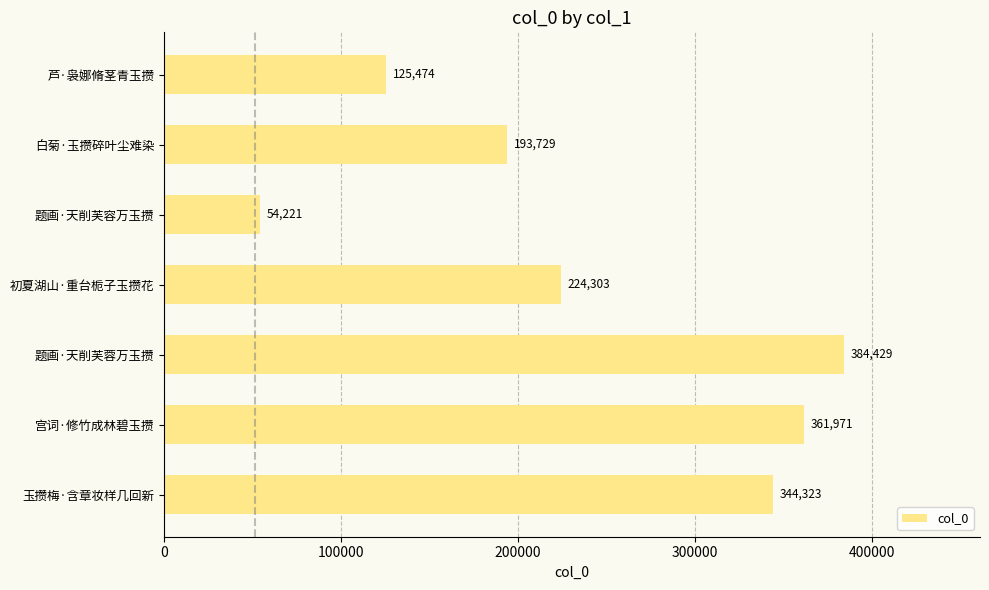

How many data points are less than 224303?

3